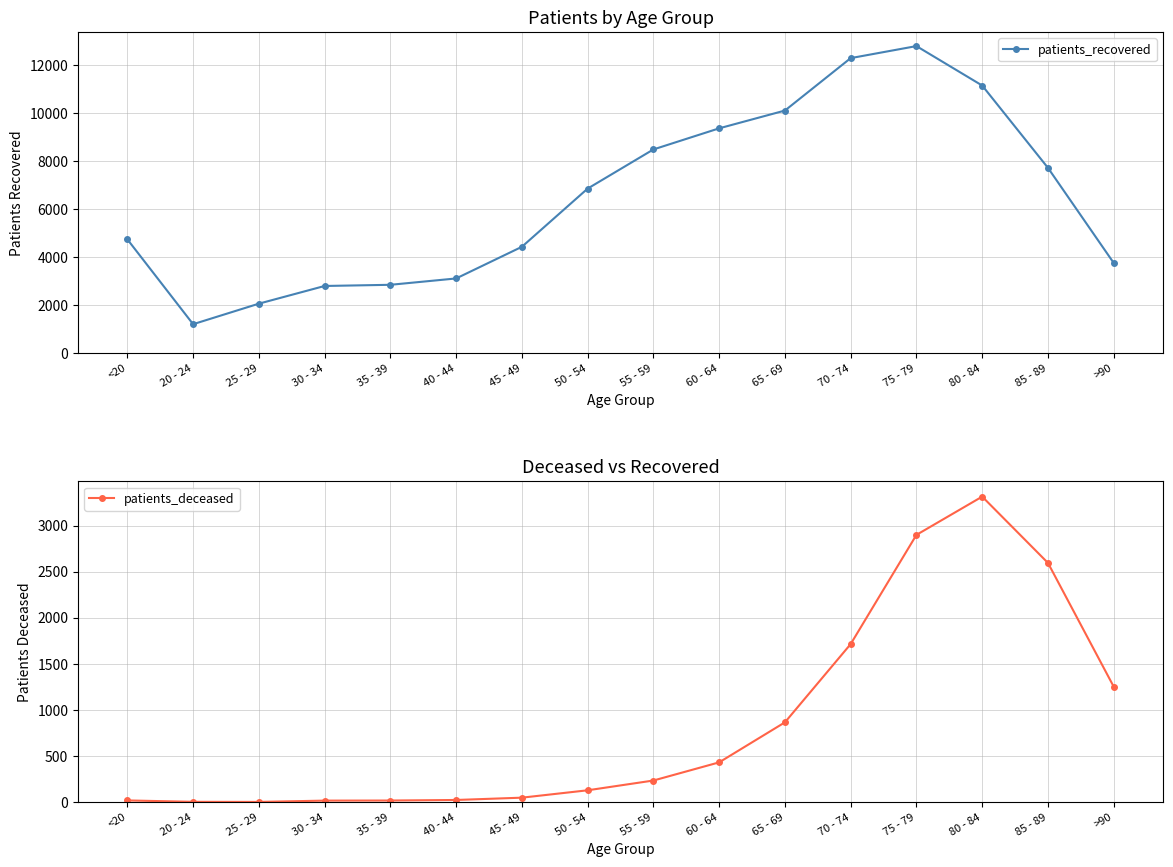

What is the spread (max minus min) of values at 75 - 79?

9910